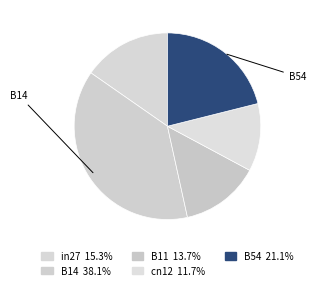

True or false: cn12 accounts for 12% of the total.

True